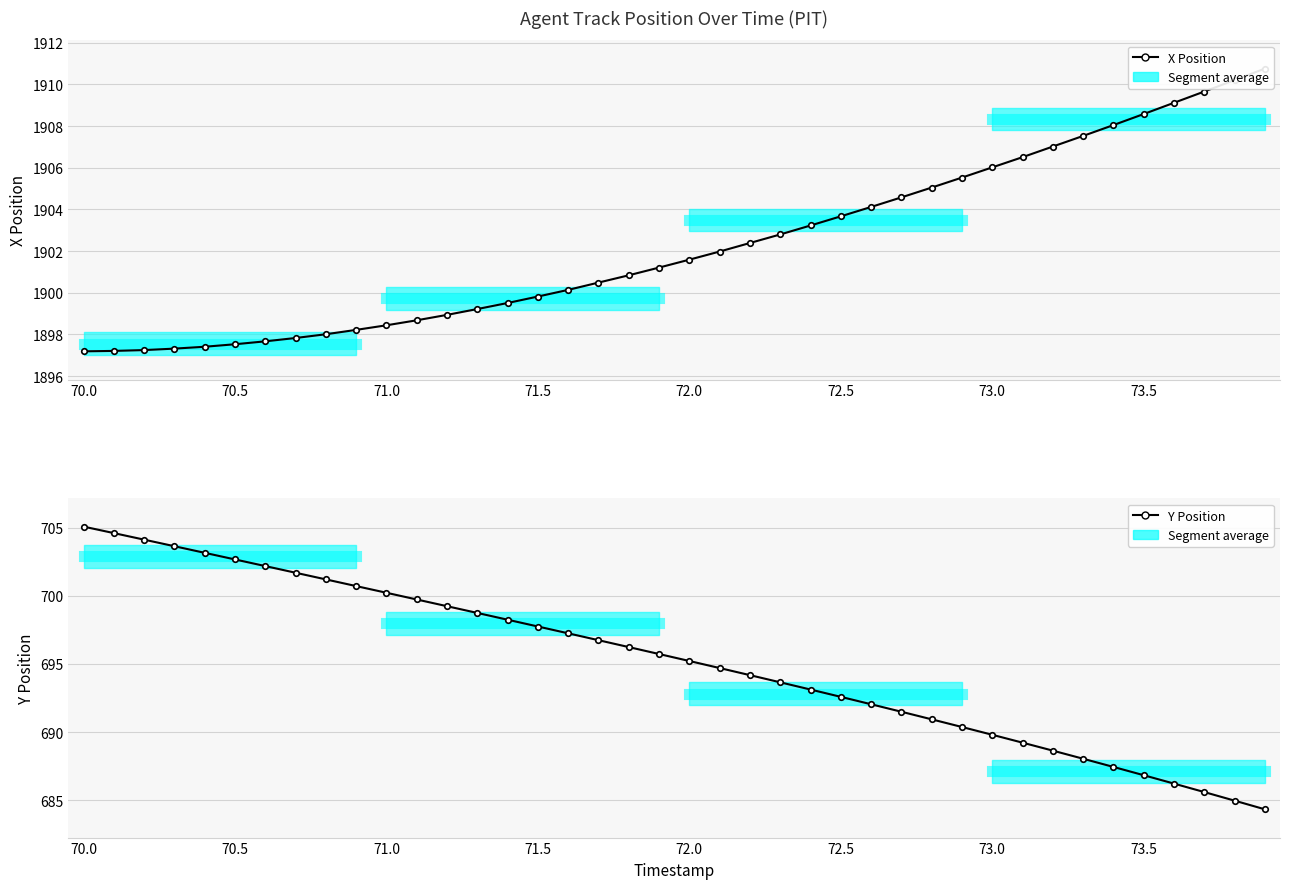

True or false: Y Position and X Position cross at least once.

False